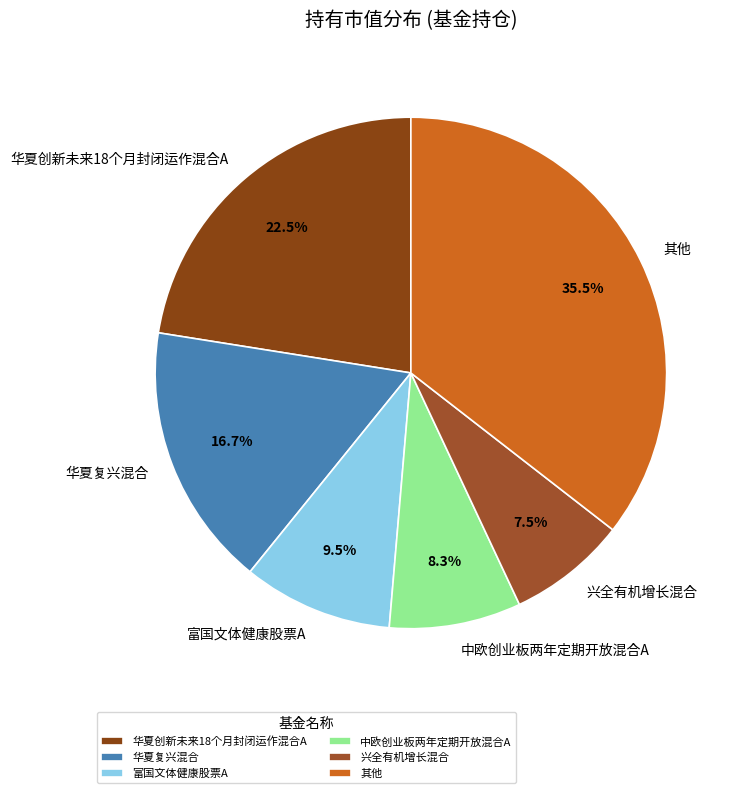

Is there a majority slice in this chart?

No